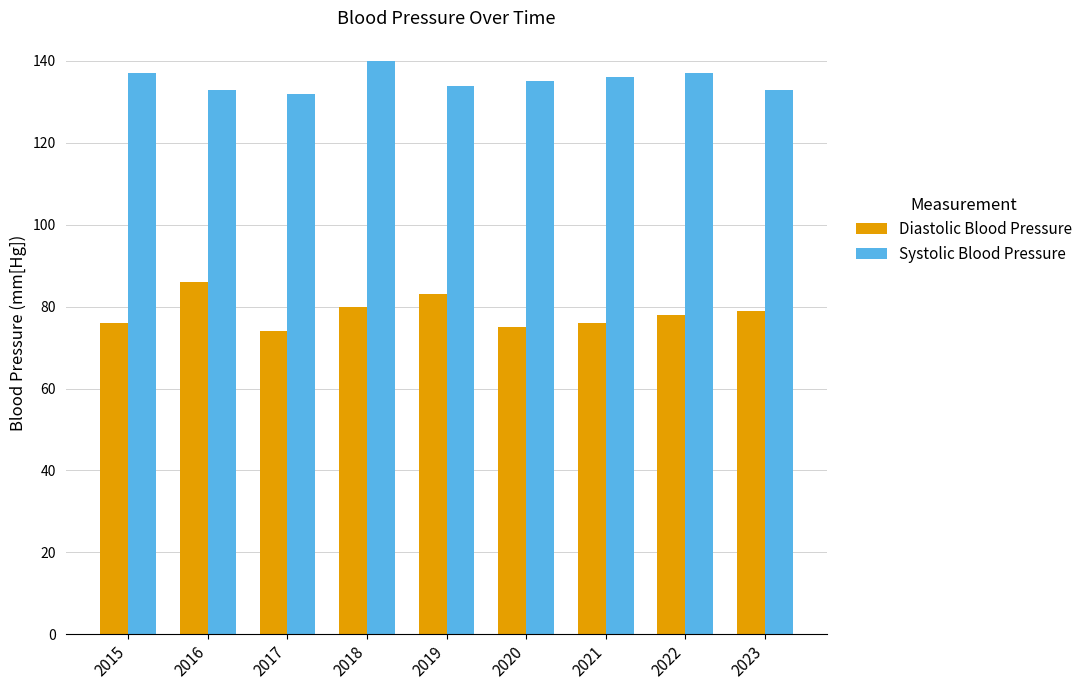

How many Systolic Blood Pressure values are between 133 and 137?

7